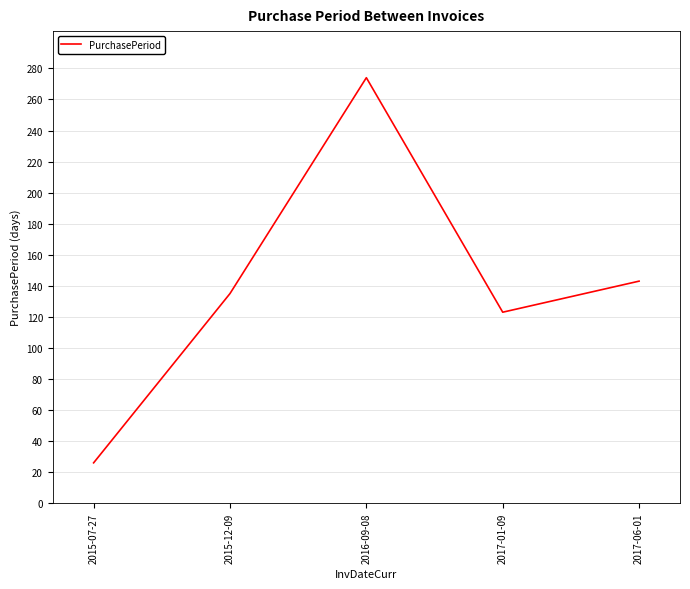

What is the difference between the values at 2015-12-09 and 2016-09-08?

139